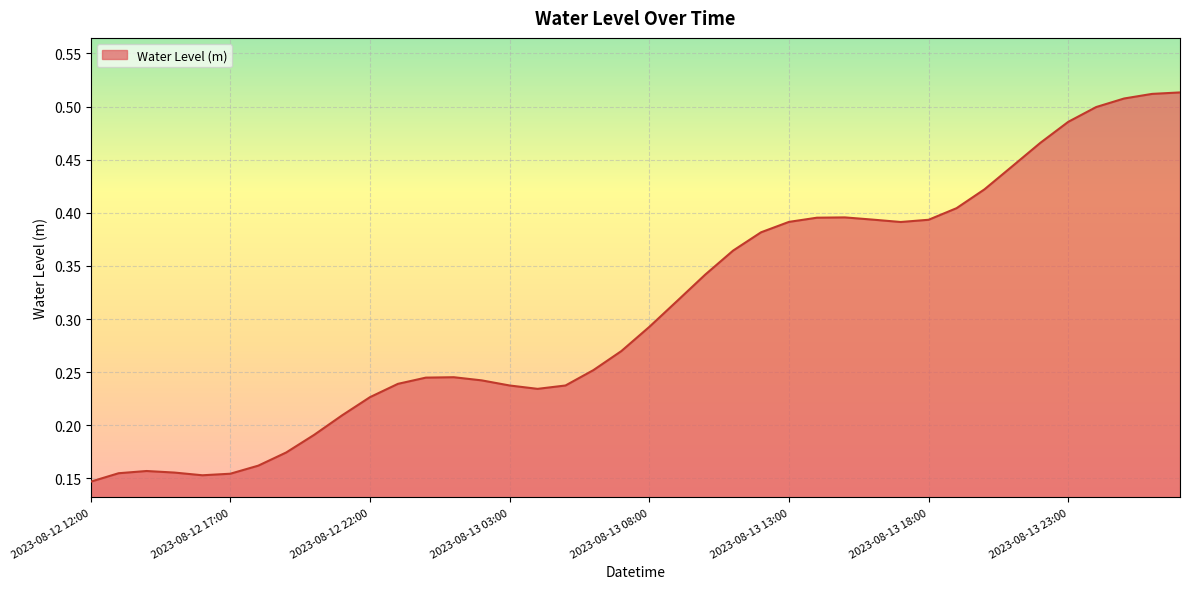

What is the label of the 10th point from the left?

2023-08-12 21:00